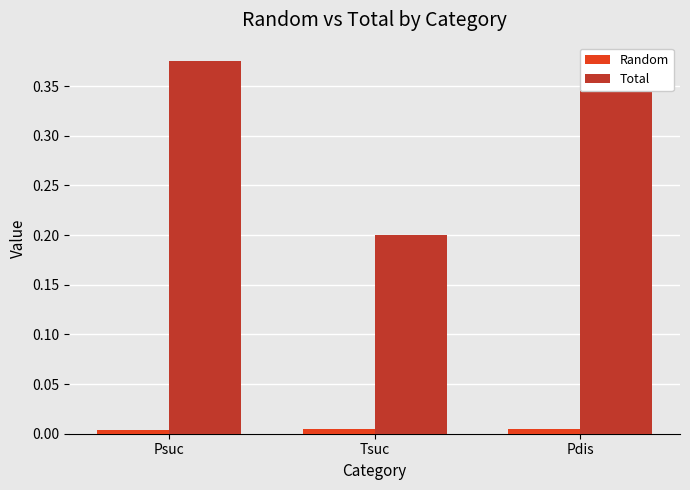

At Tsuc, list the series in order from smallest to largest.

Random, Total